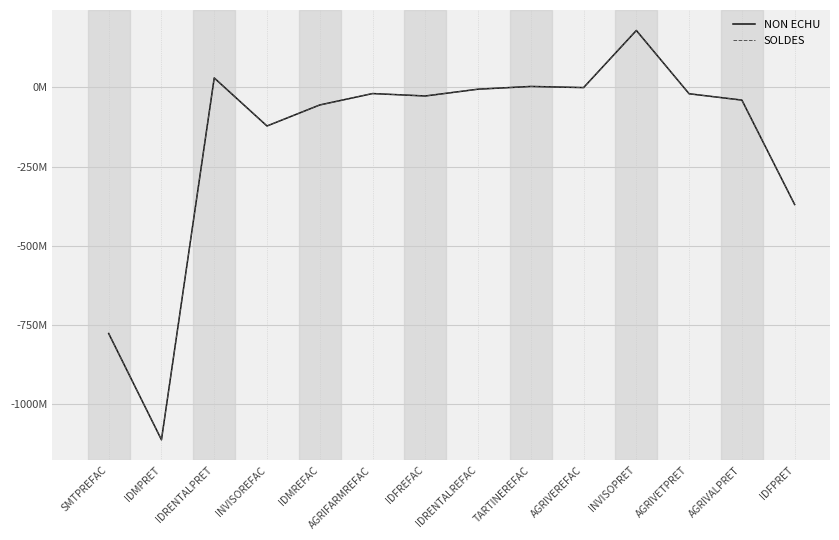

The SOLDES series shows -1113323929.7 at IDMPRET. True or false?

True